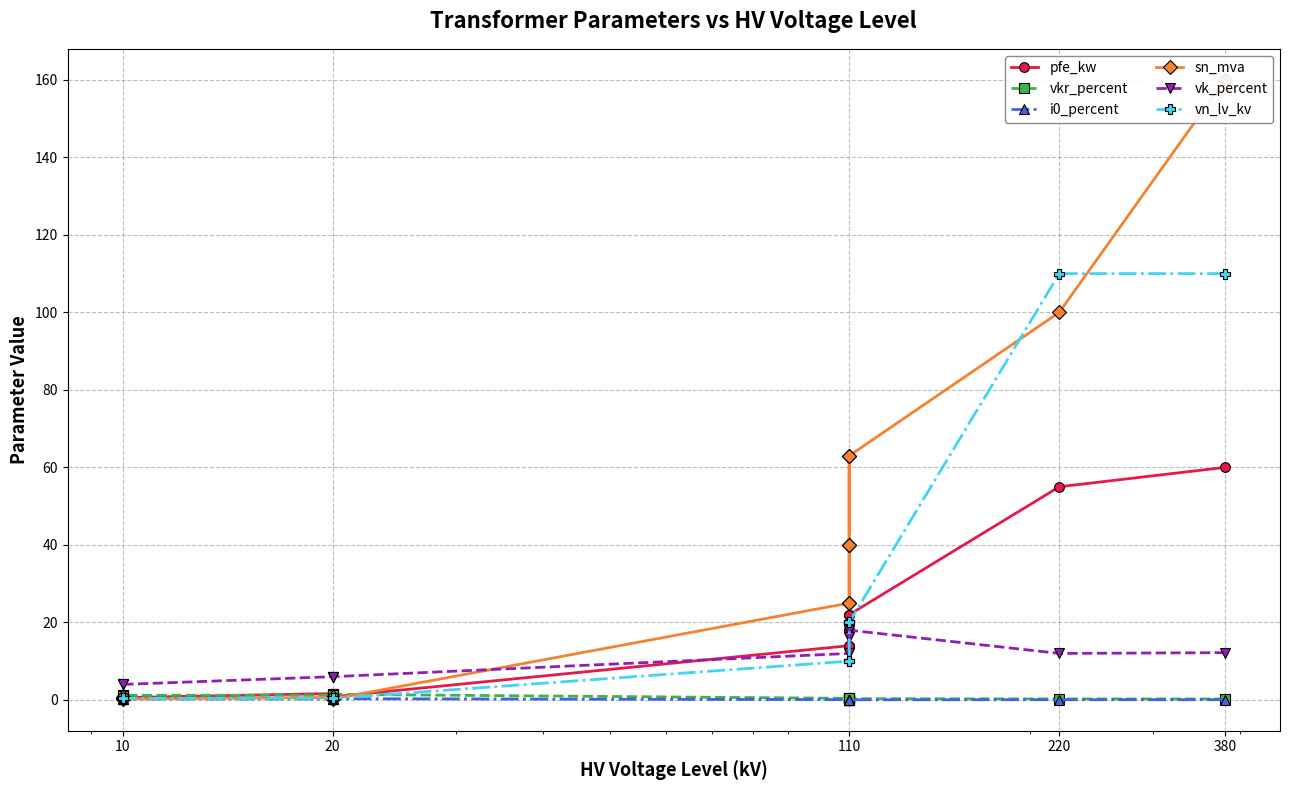

Which label corresponds to the smallest value in the chart?

110